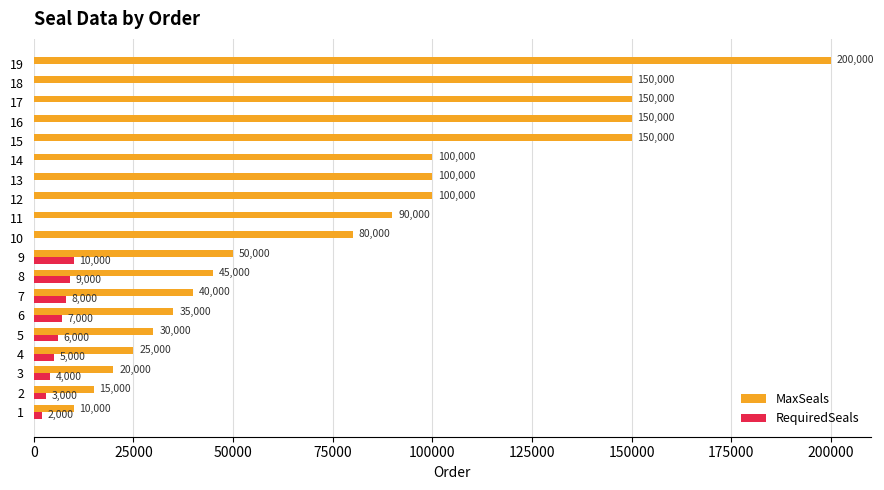

Which series has the largest range (max minus min)?

MaxSeals